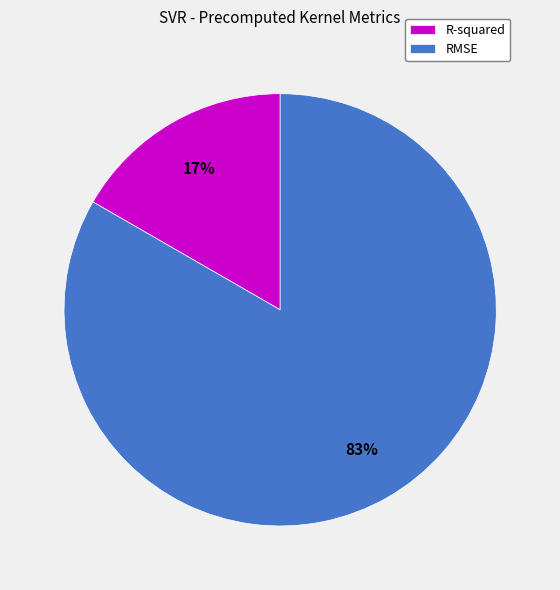

To the nearest percent, what is the average slice percentage?

50%